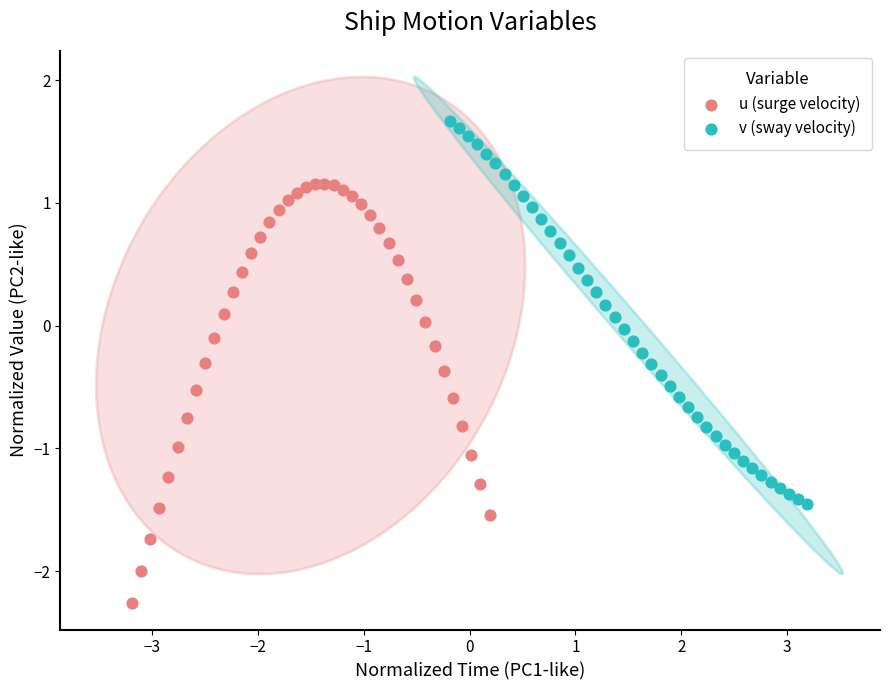

Which series contains the highest Y value?

v (sway velocity)